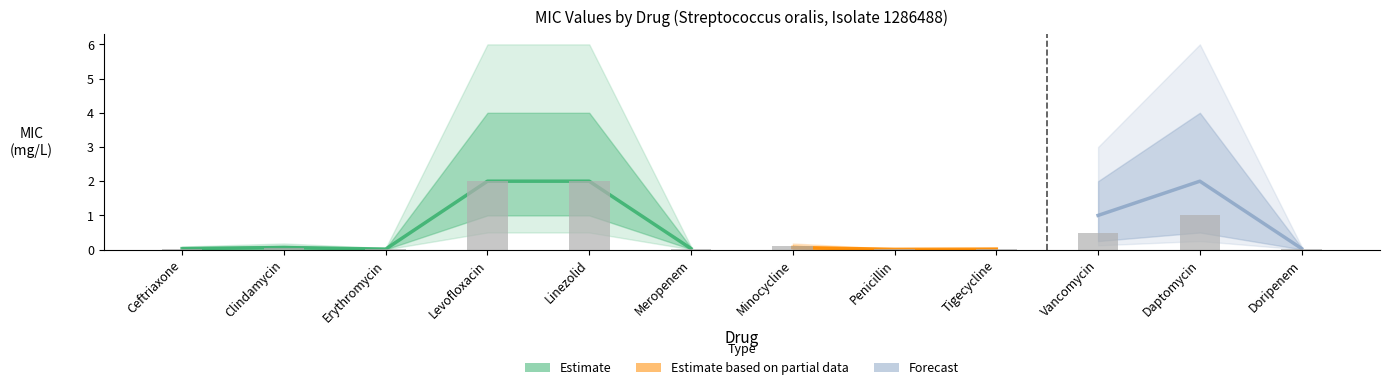

What is the label of the 10th bar from the left?

Vancomycin